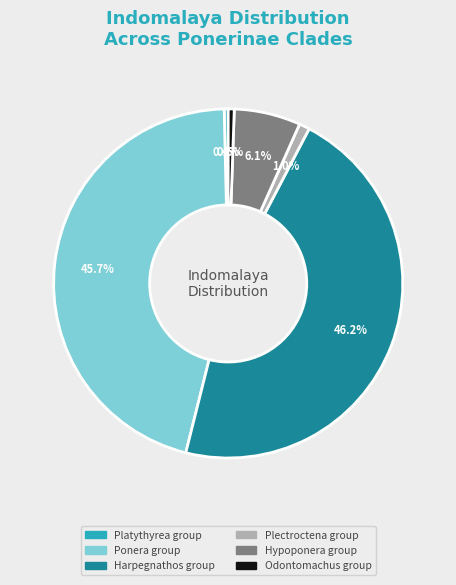

Does any single category account for the majority?

No